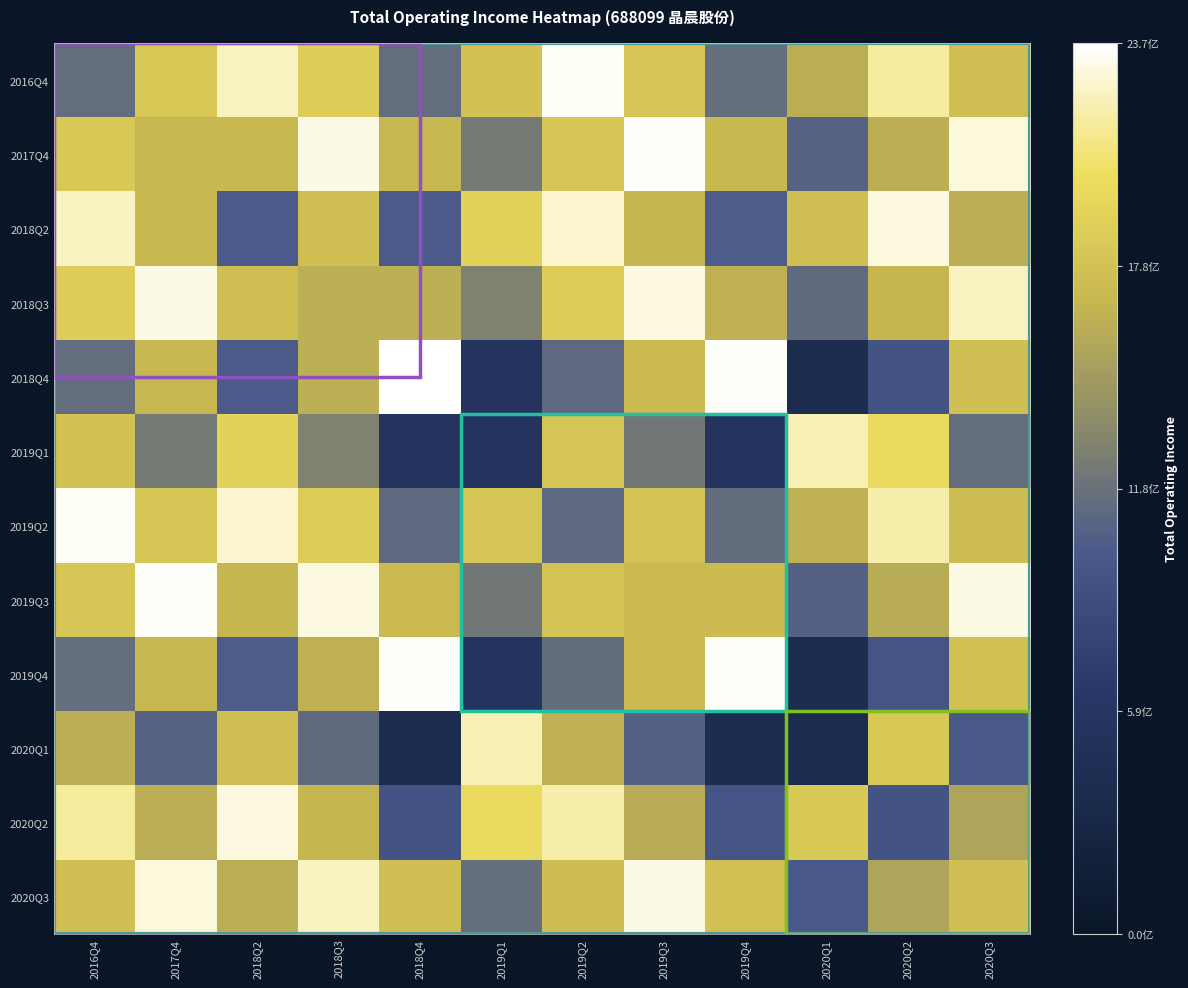

At how many categories does at least one series exceed 0?

12